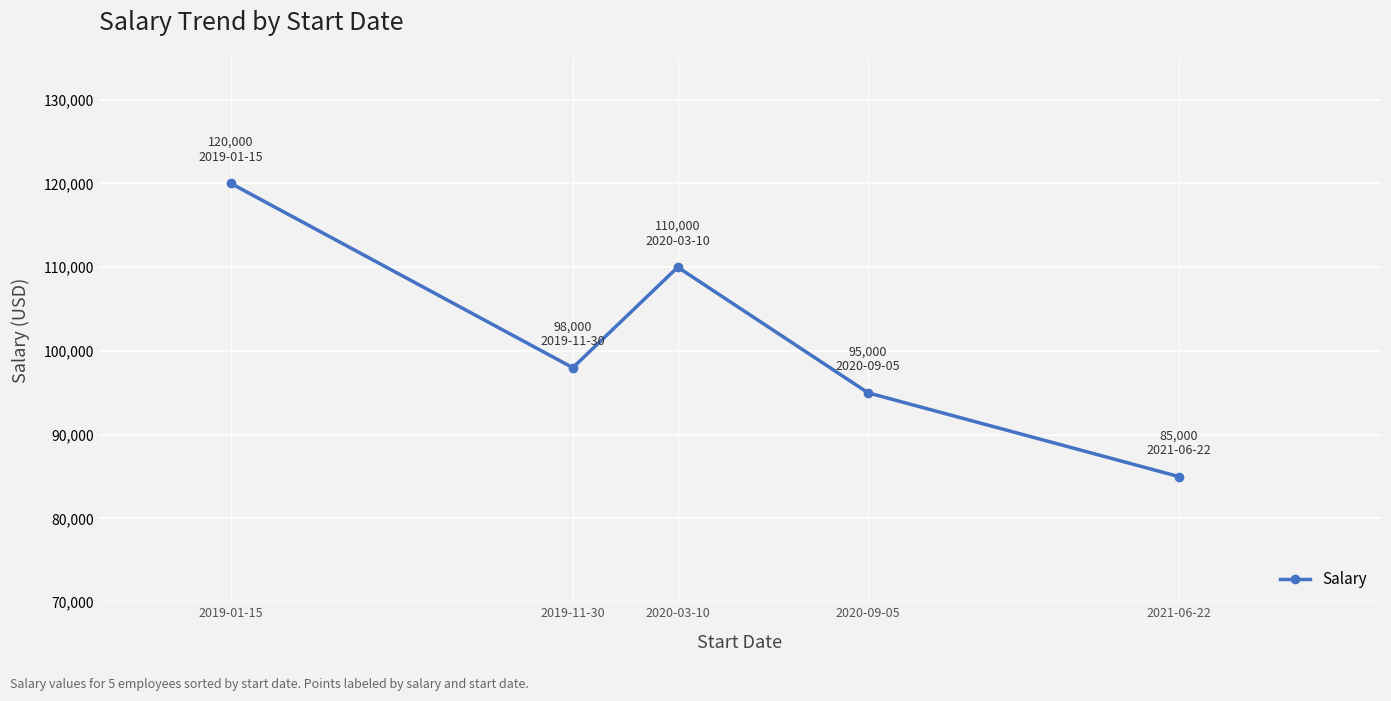

What is the maximum value shown in the chart?

120000